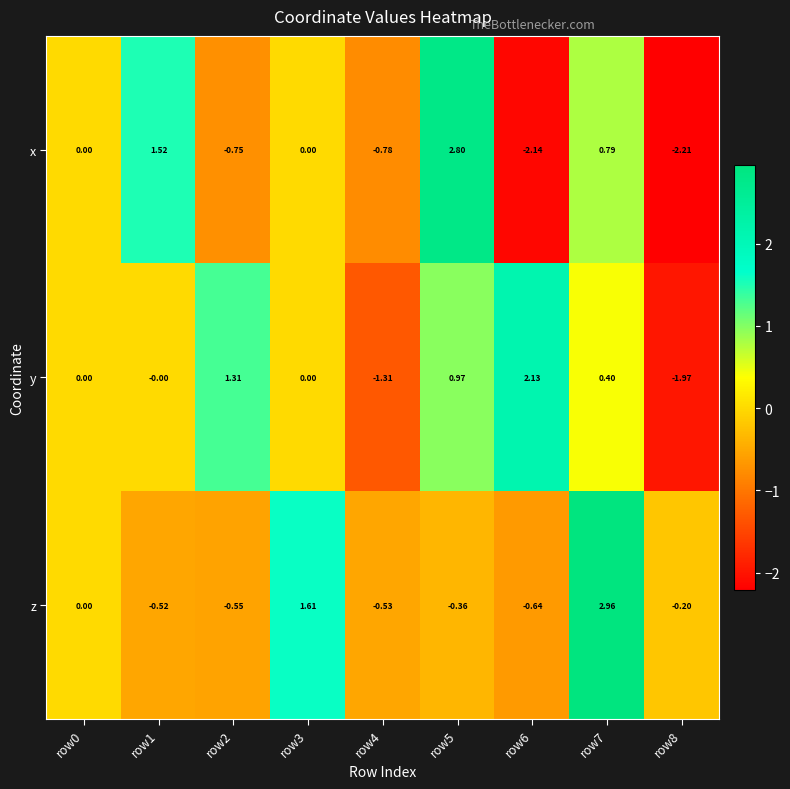

List the series in order of their peak value, lowest first.

y, x, z